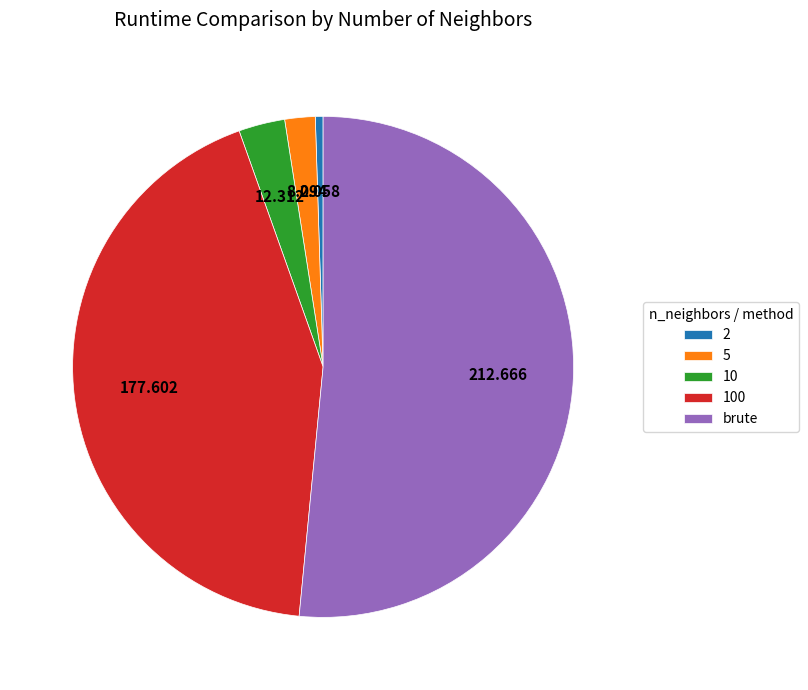

What is the largest slice in the pie chart?

brute